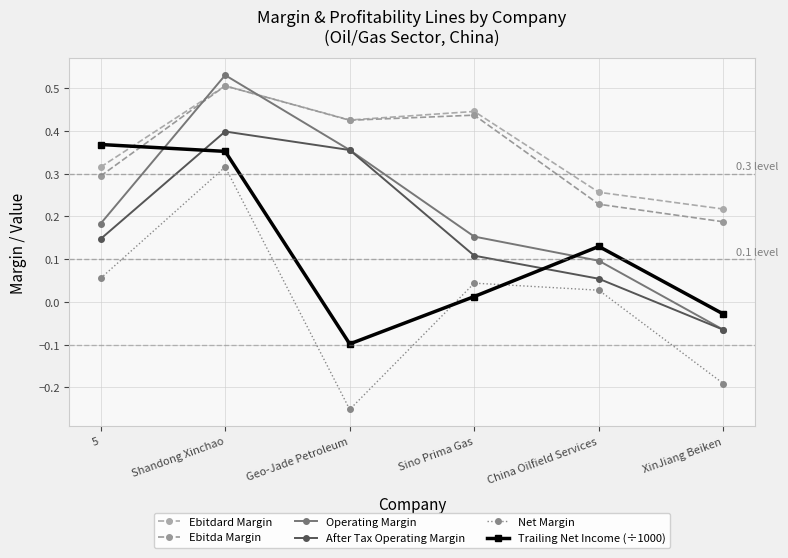

How many distinct data groups are displayed?

6